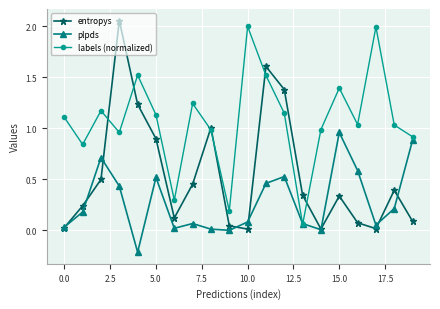

Which series has the largest total across all categories?

labels (normalized)